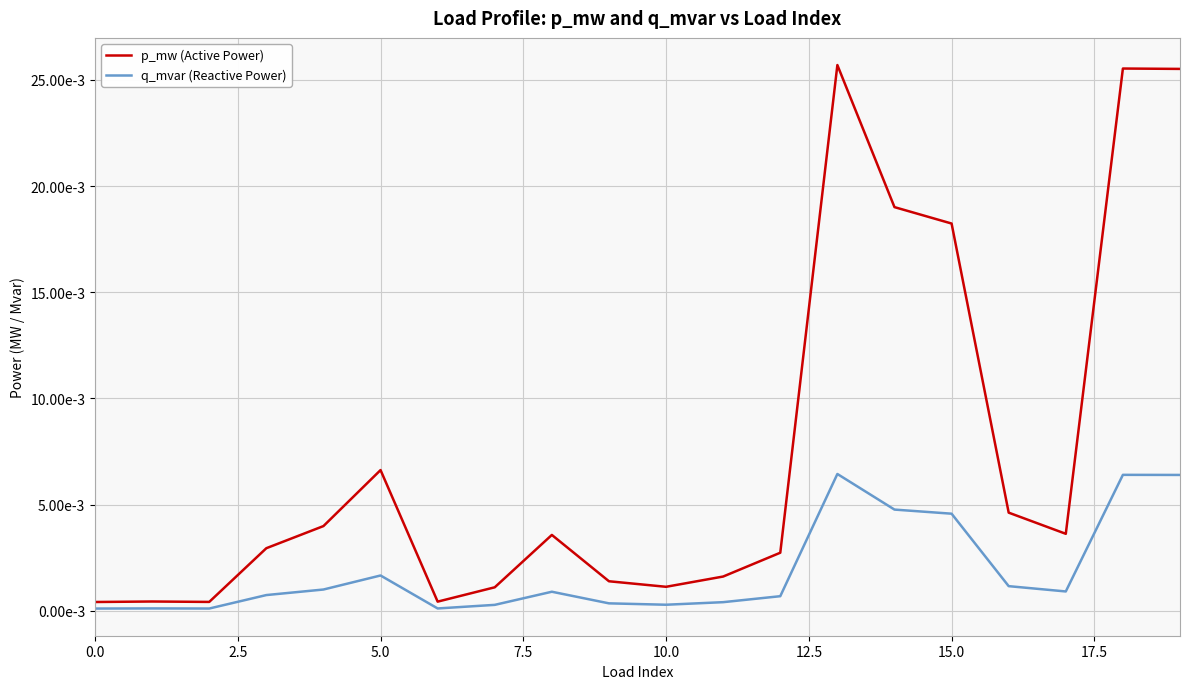

Is this an area chart (filled region under the line)?

No